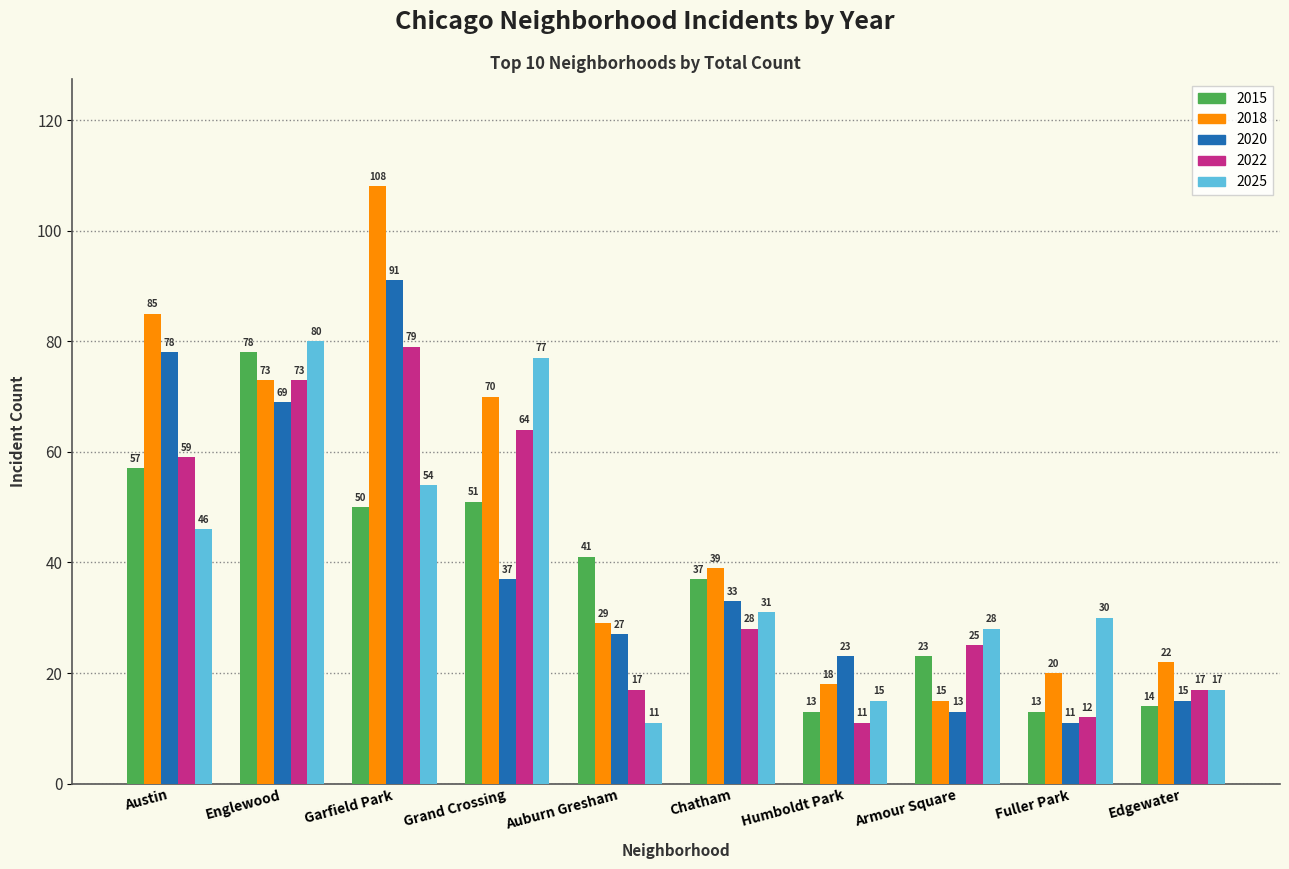

The 2020 series shows 111 at Englewood. True or false?

False